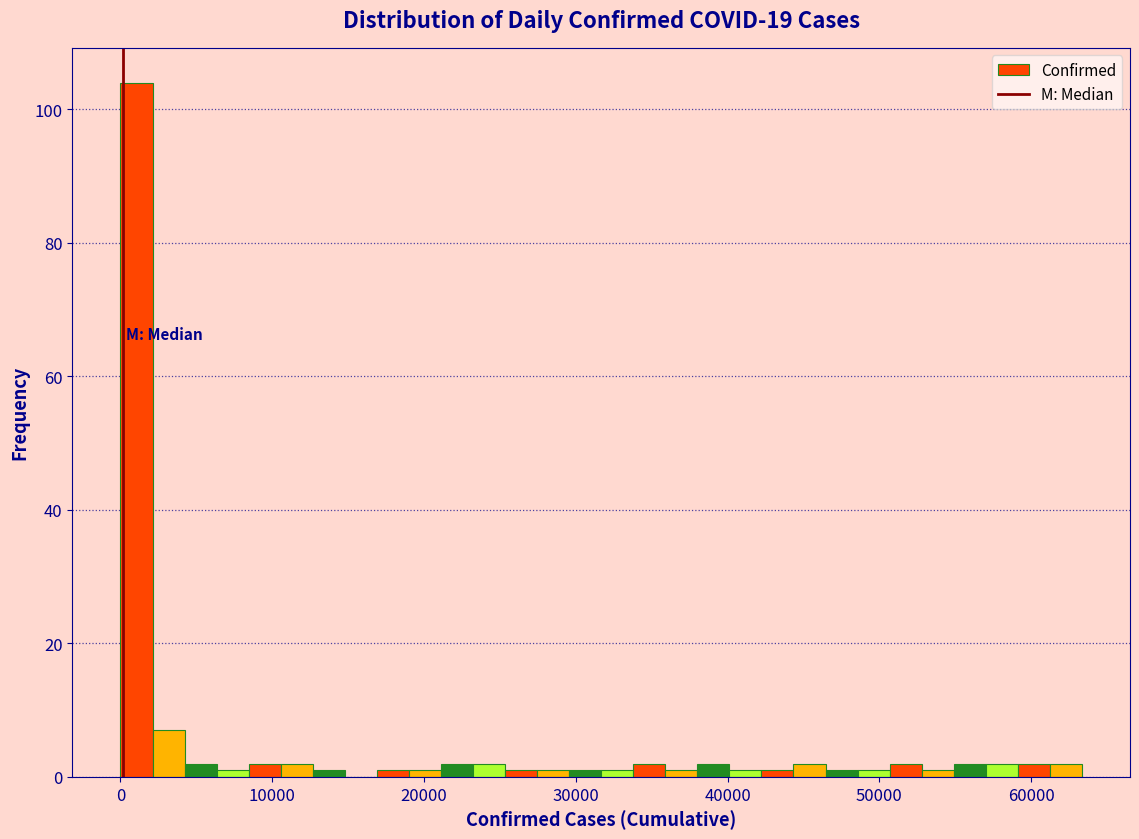

Around what value on the x-axis is the tallest bar? Give the approximate position of its centre, as read against the axis.

1000